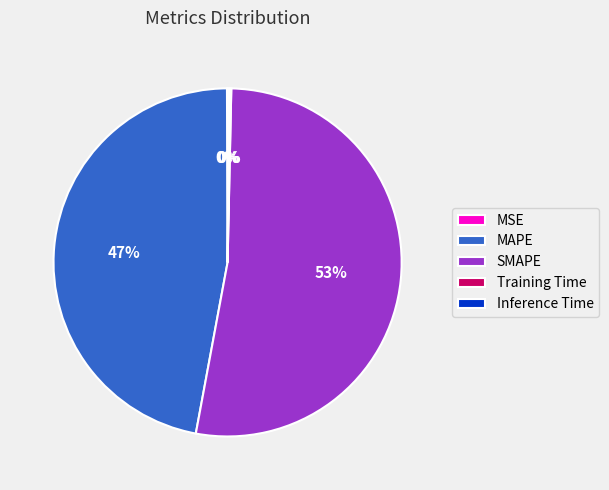

Does any single category account for the majority?

Yes